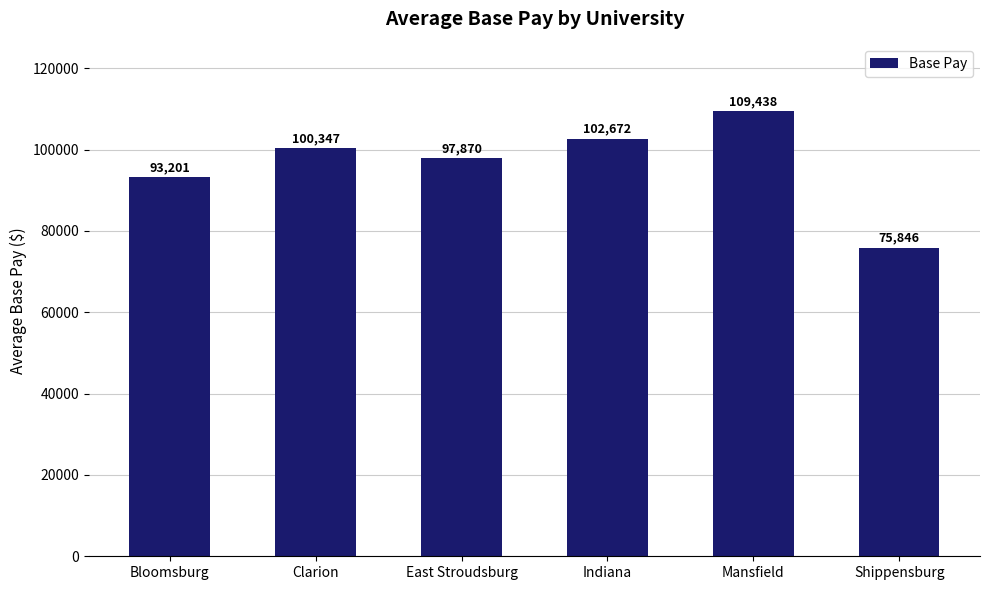

Are the bars grouped side by side (vs. stacked)?

No